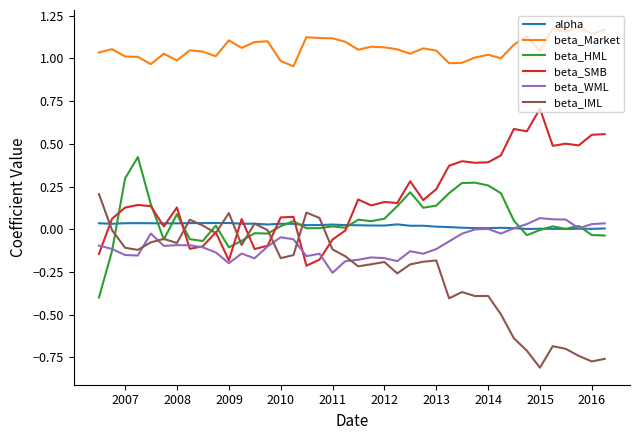

What are all the series names shown in the legend?

alpha, beta_Market, beta_HML, beta_SMB, beta_WML, beta_IML